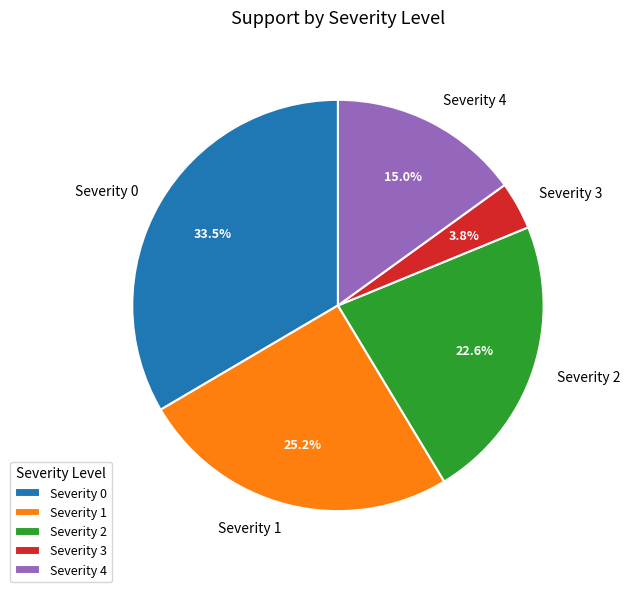

Is there a majority slice in this chart?

No